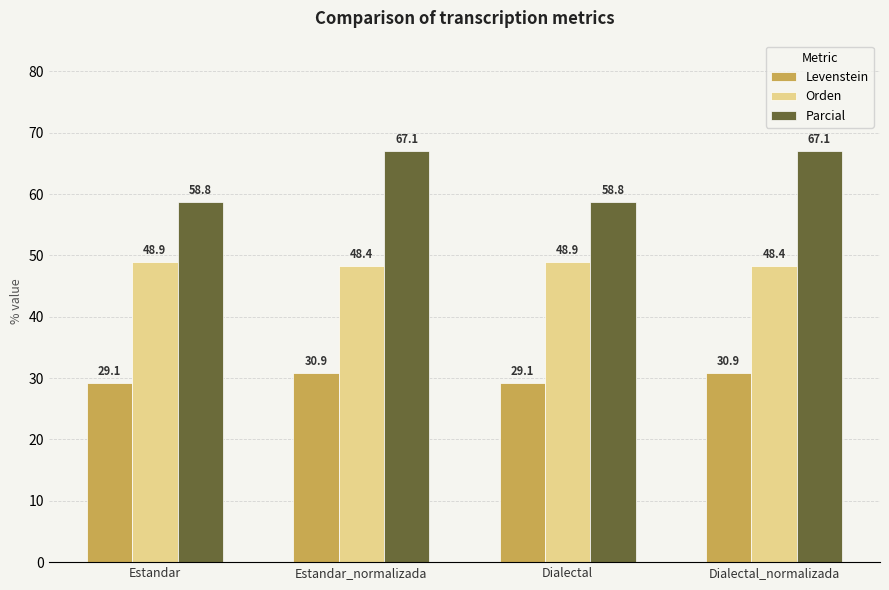

At how many categories does at least one series exceed 54?

4